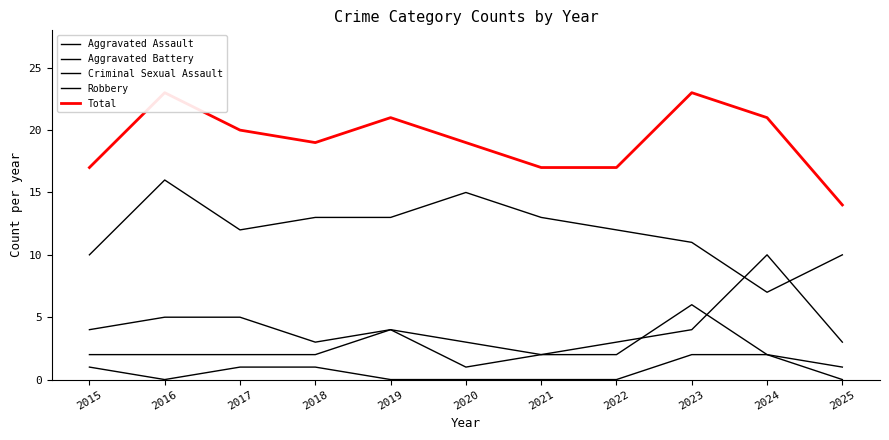

What is the average value of the Robbery series?

12